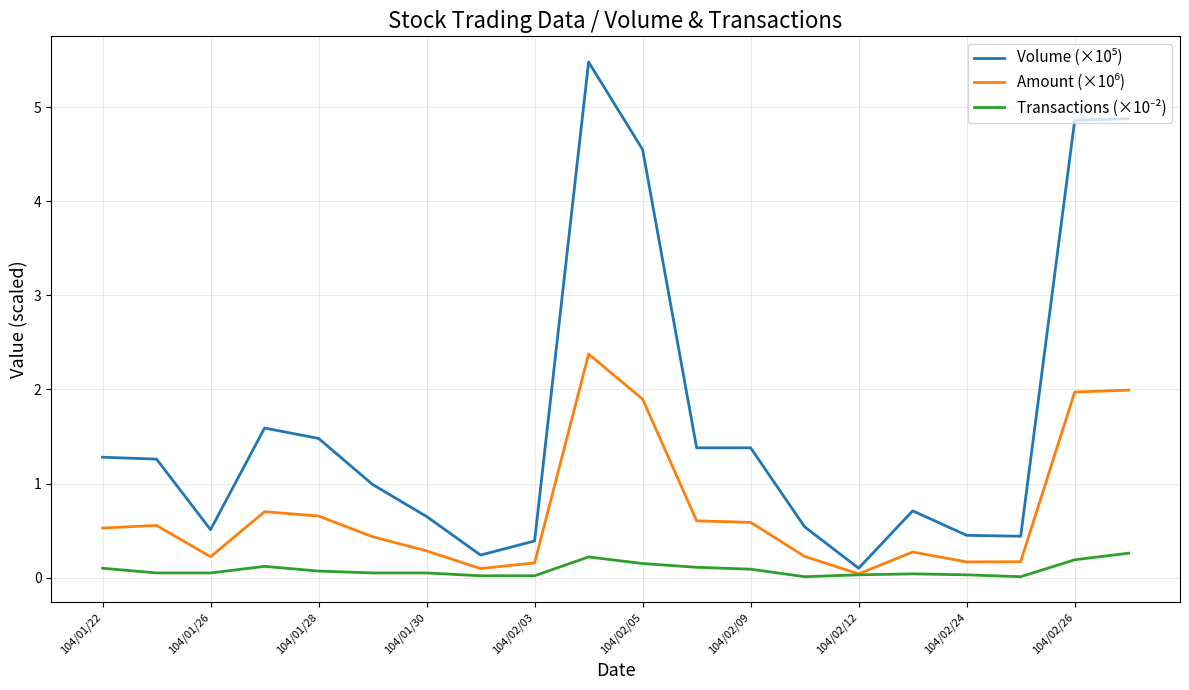

What is the greatest value displayed?

5.5